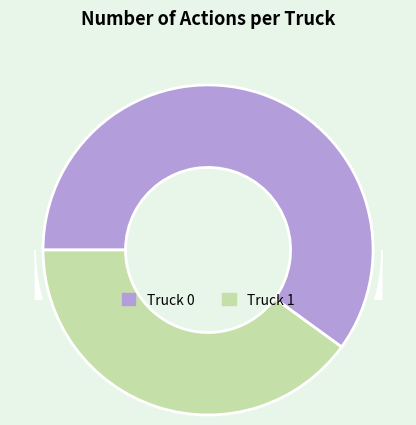

What is the largest slice in the pie chart?

Truck 0